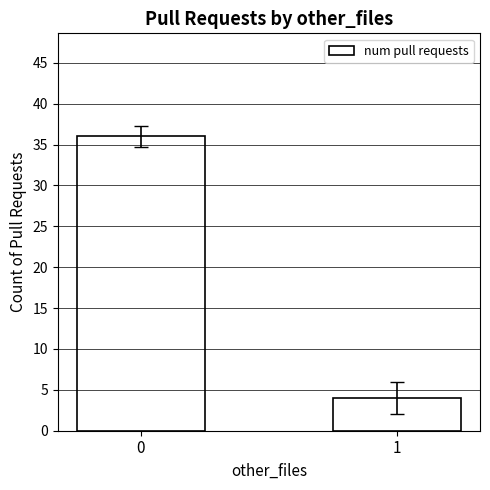

Rank the categories by value from lowest to highest.

1, 0